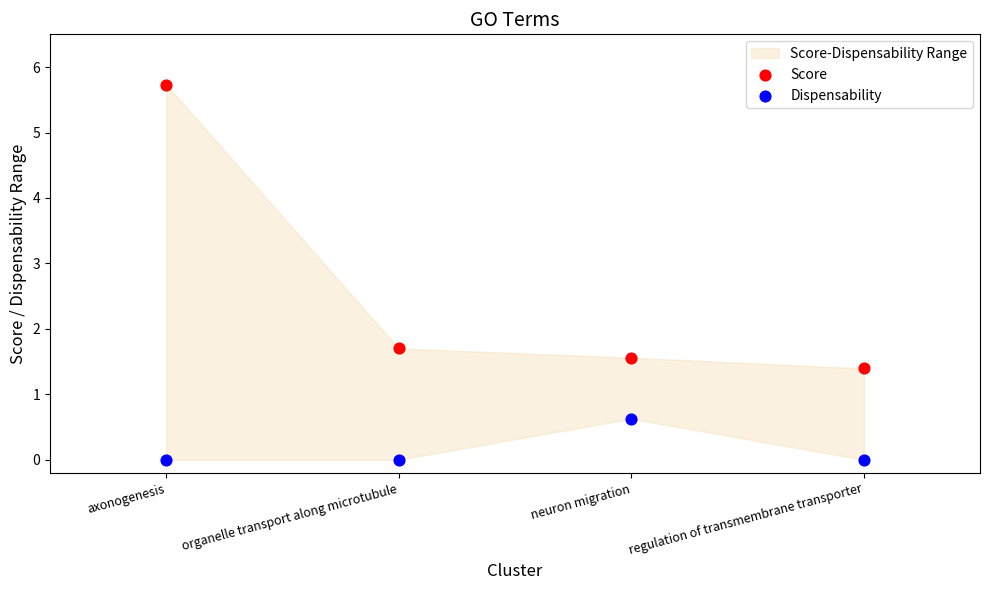

Which series has the widest spread of Y values?

Score